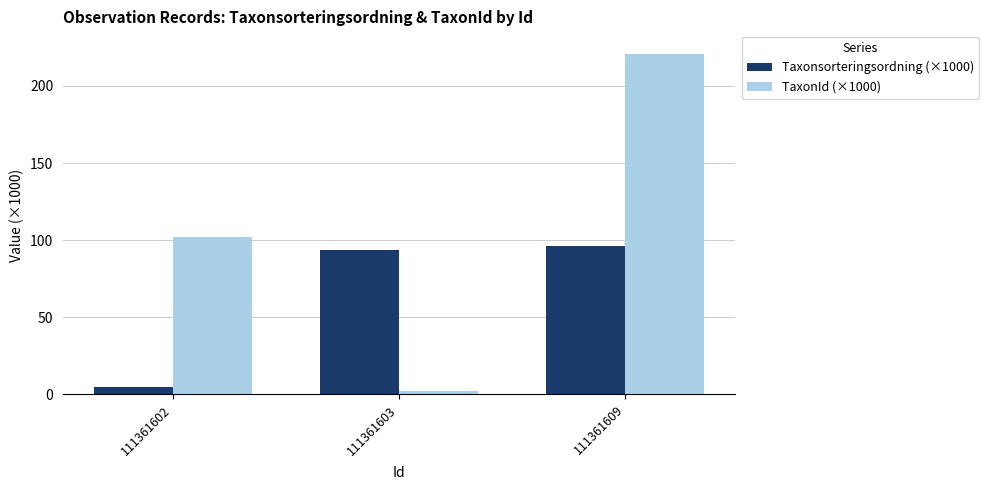

Reading left to right, list all the values displayed in this chart.

Taxonsorteringsordning (×1000): 4.7	93.3	96.3
TaxonId (×1000): 102.3	2.2	220.8